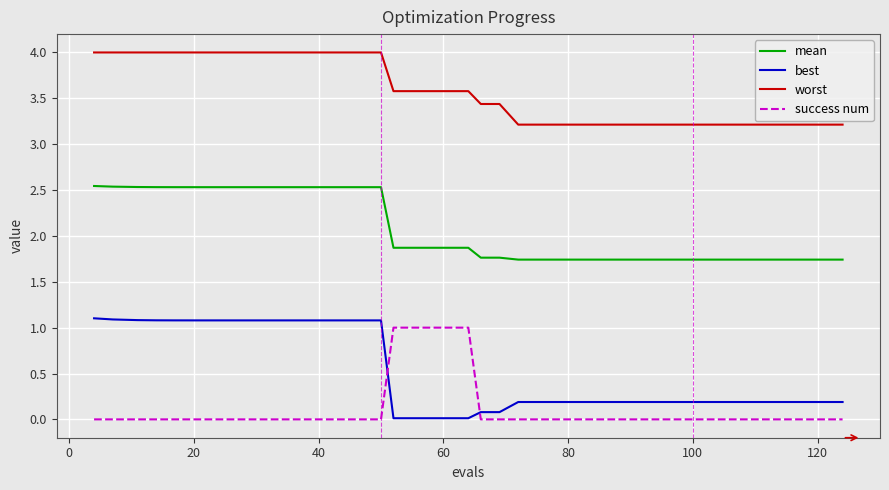

What is the average value of the best series?

0.6